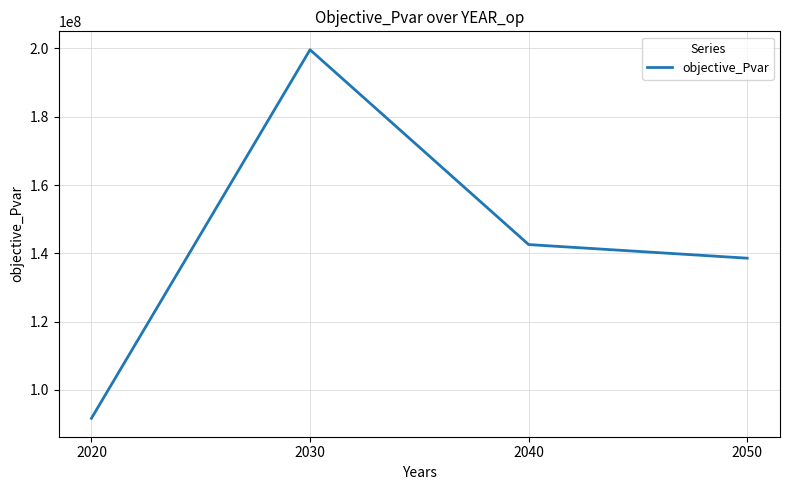

What is the minimum value shown in the chart?

91662874.6